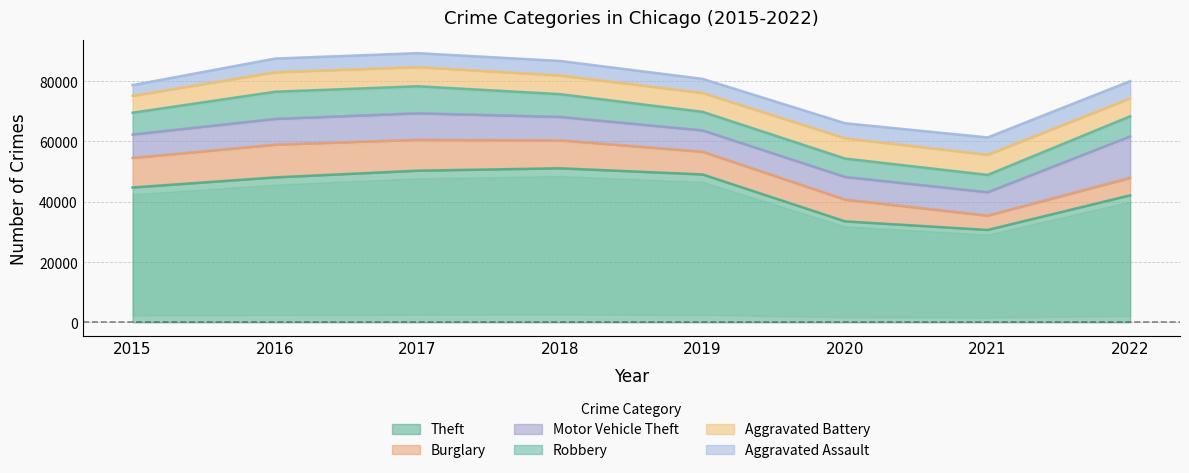

In Aggravated Assault, how many points are lower than both neighbors (excluding endpoints)?

1